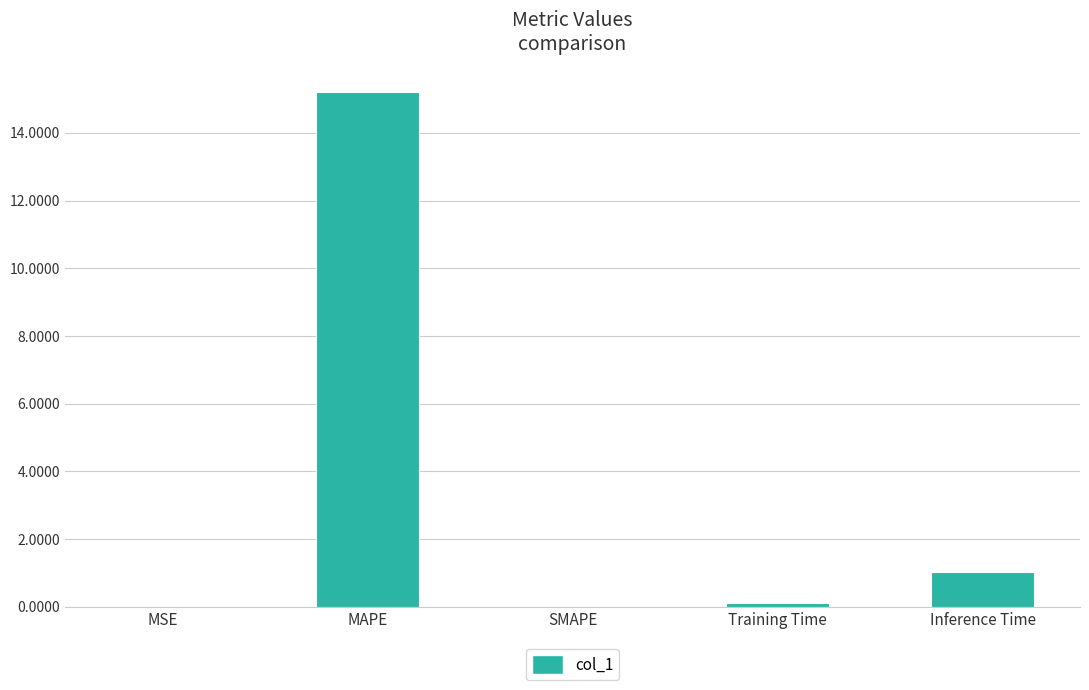

What is the sum of the values at SMAPE and Training Time?

0.1